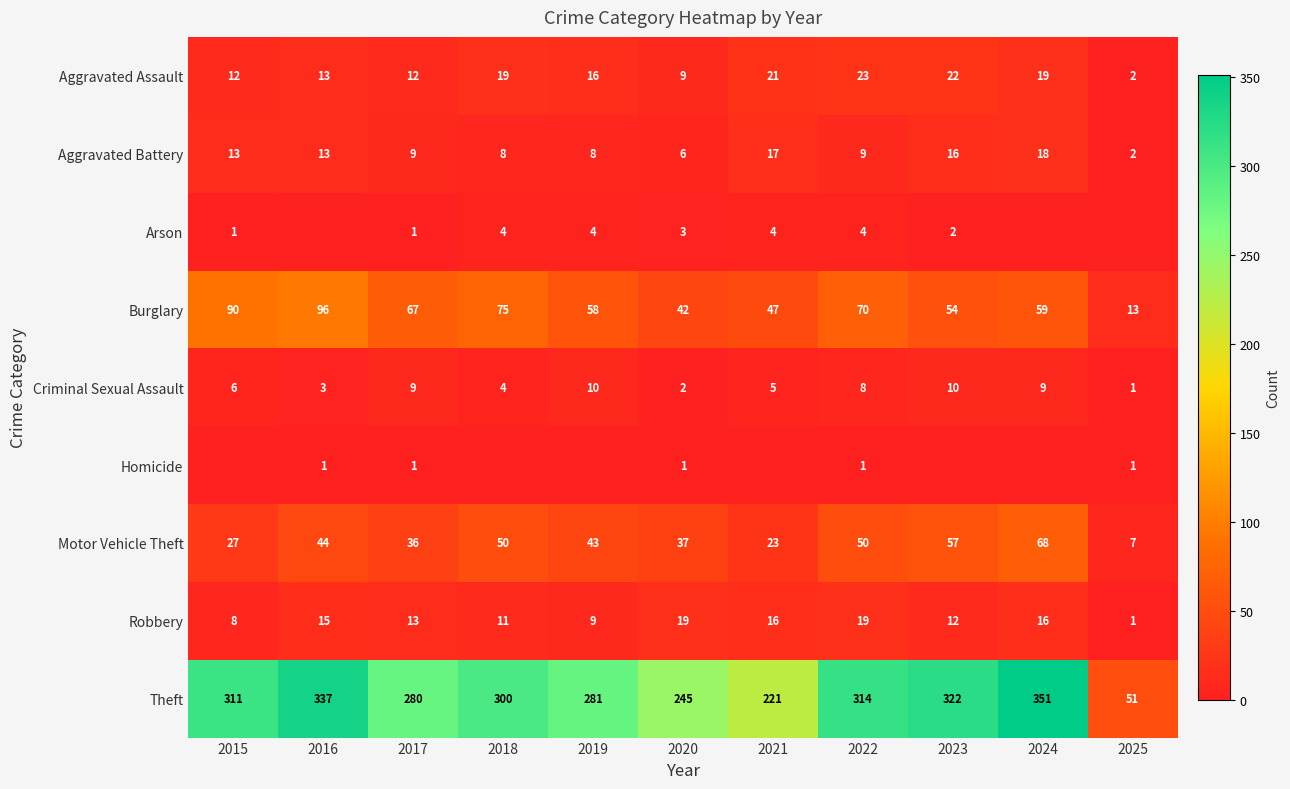

What is the sum of the Aggravated Battery values at 2015 and 2016?

26